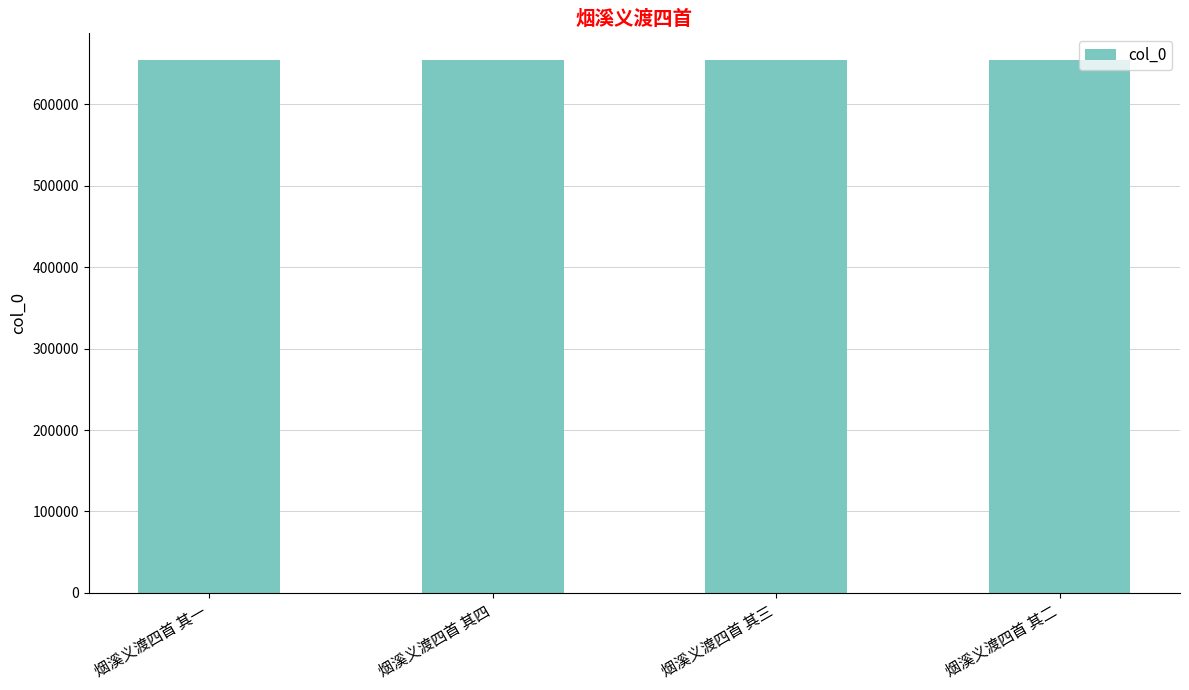

What is the difference between the maximum and minimum values?

3